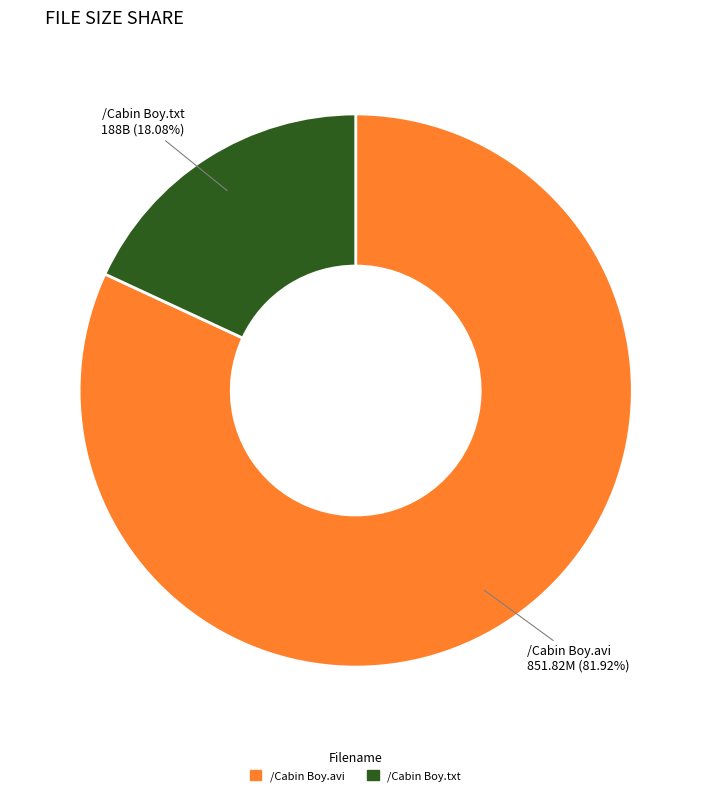

How many slices are in this pie chart?

2